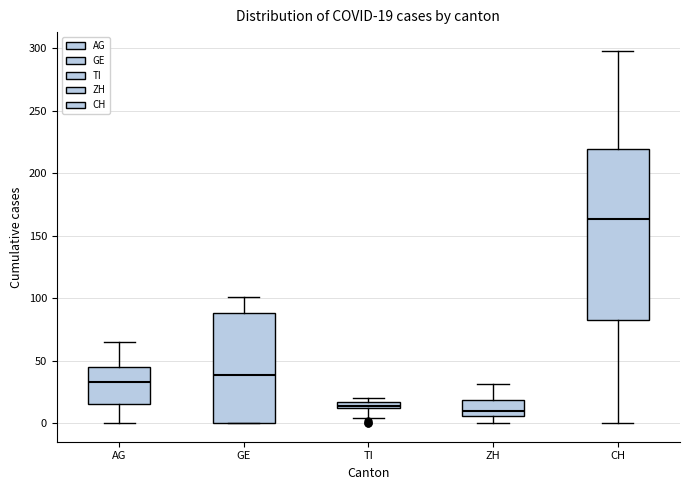

Which box is the tallest, from its lower edge to its upper edge?

CH